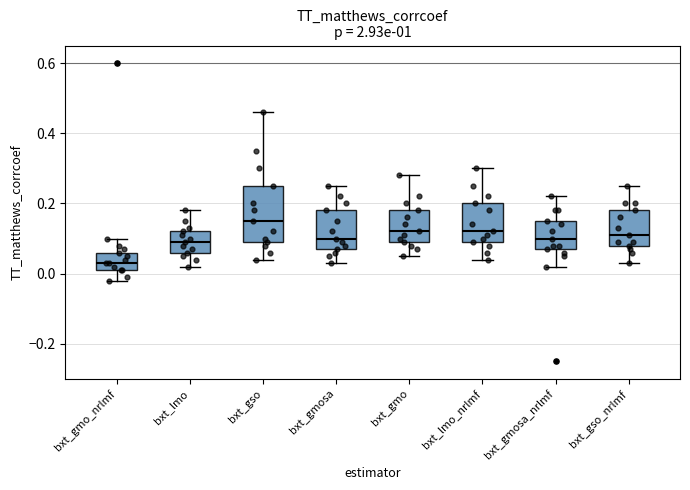

Reading left to right, read every box against the y-axis: the position of its median line, the range the box covers, and the ends of its whiskers. The values are not printed on the chart, so give them approximately, as read against the axis.

bxt_gmo_nrlmf: median 0.04, box 0.02 to 0.06, whiskers -0.02 to 0.10
bxt_lmo: median 0.10, box 0.06 to 0.12, whiskers 0.02 to 0.18
bxt_gso: median 0.16, box 0.10 to 0.26, whiskers 0.04 to 0.46
bxt_gmosa: median 0.10, box 0.08 to 0.18, whiskers 0.04 to 0.26
bxt_gmo: median 0.12, box 0.10 to 0.18, whiskers 0.06 to 0.28
bxt_lmo_nrlmf: median 0.12, box 0.10 to 0.20, whiskers 0.04 to 0.30
bxt_gmosa_nrlmf: median 0.10, box 0.08 to 0.16, whiskers 0.02 to 0.22
bxt_gso_nrlmf: median 0.12, box 0.08 to 0.18, whiskers 0.04 to 0.26